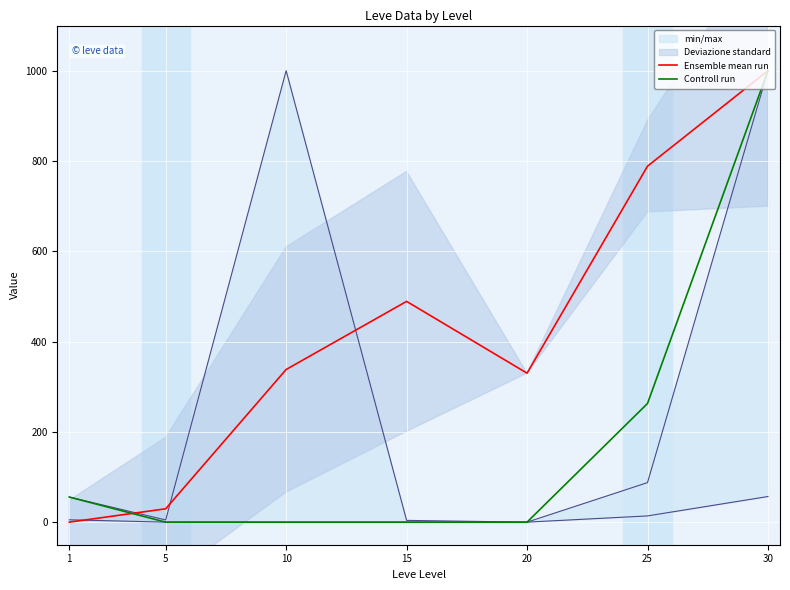

Between 1 and 25, which is larger?

25